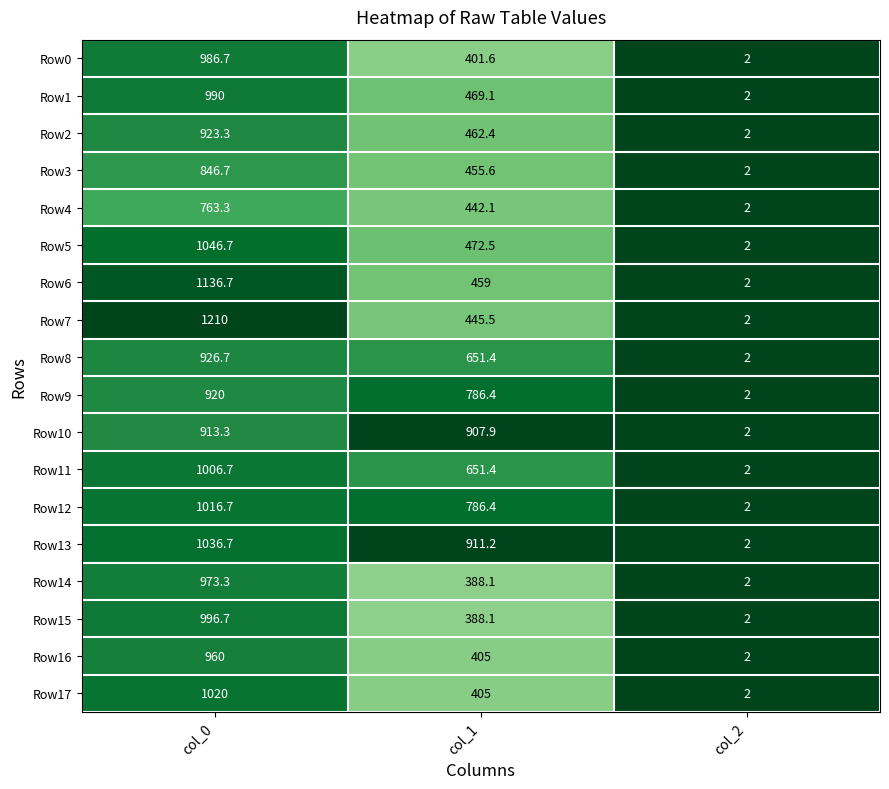

What is the difference between the Row9 values at col_1 and col_2?

784.4